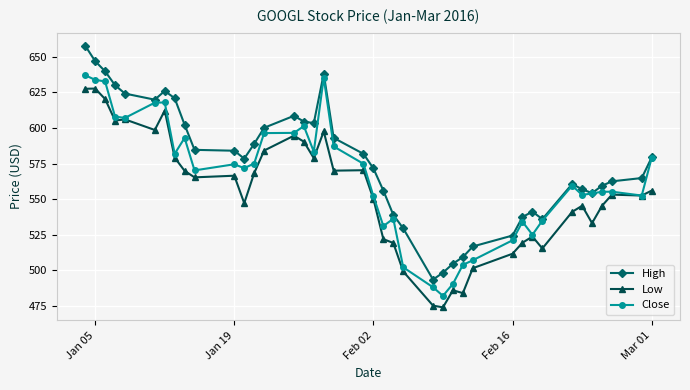

True or false: Low has more than 2 points higher than both neighbors.

True